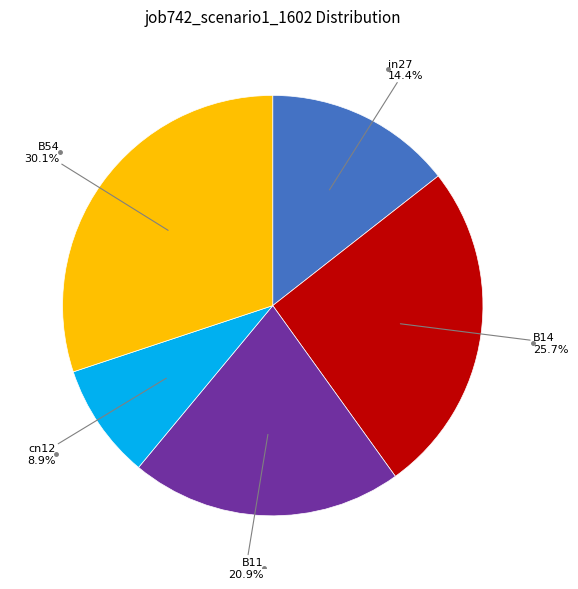

Is there any slice that represents more than half of the pie?

No